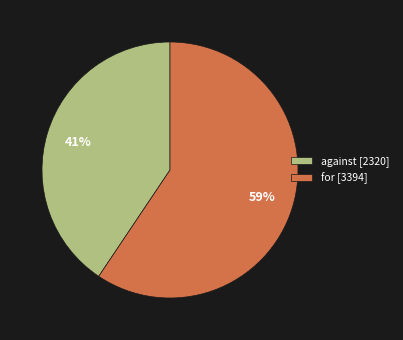

To the nearest percent, what is the average slice percentage?

50%